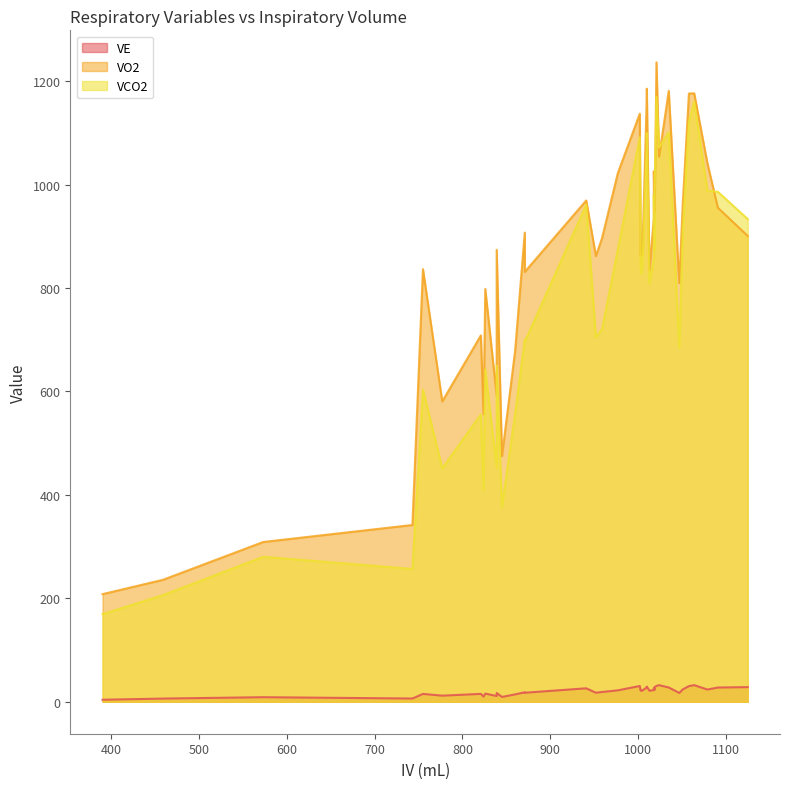

What are all the series names shown in the legend?

VE, VO2, VCO2